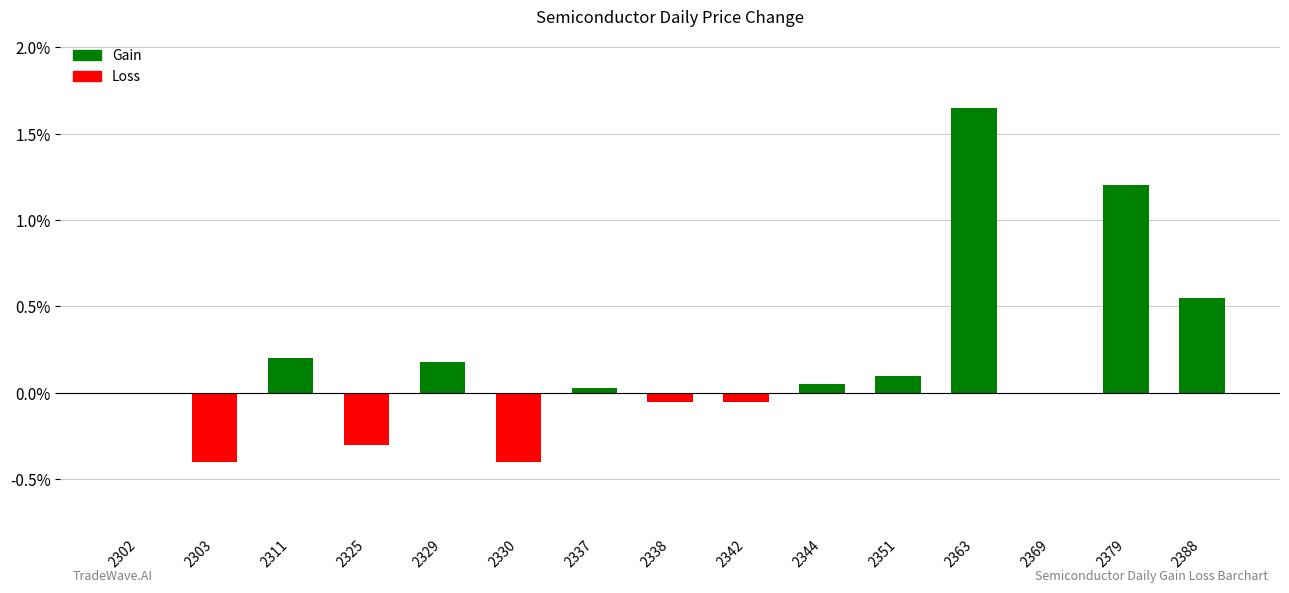

What is the sum of all values?

2.8